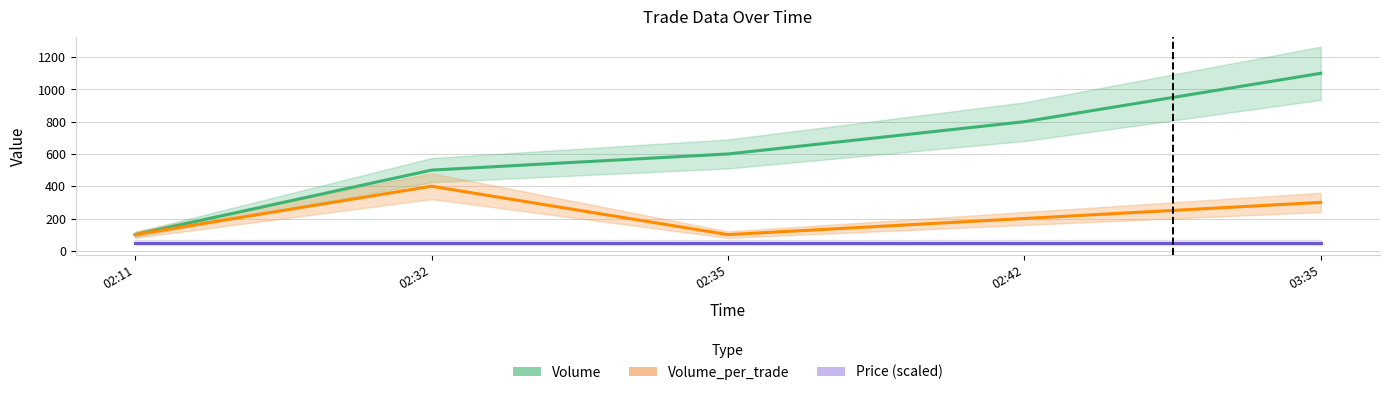

What is the highest value of the Volume_per_trade series?

400